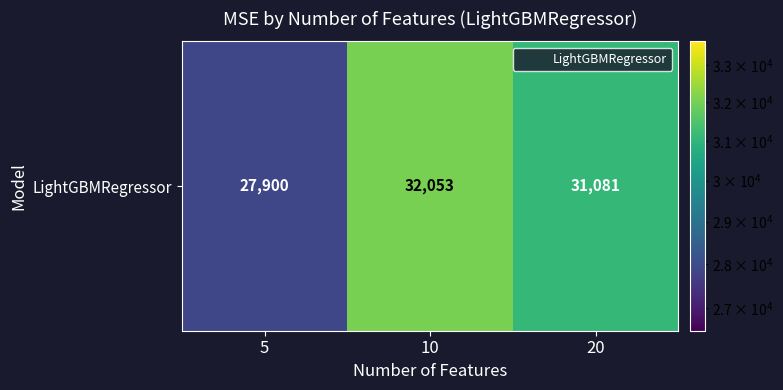

What is the smallest value displayed?

27900.3